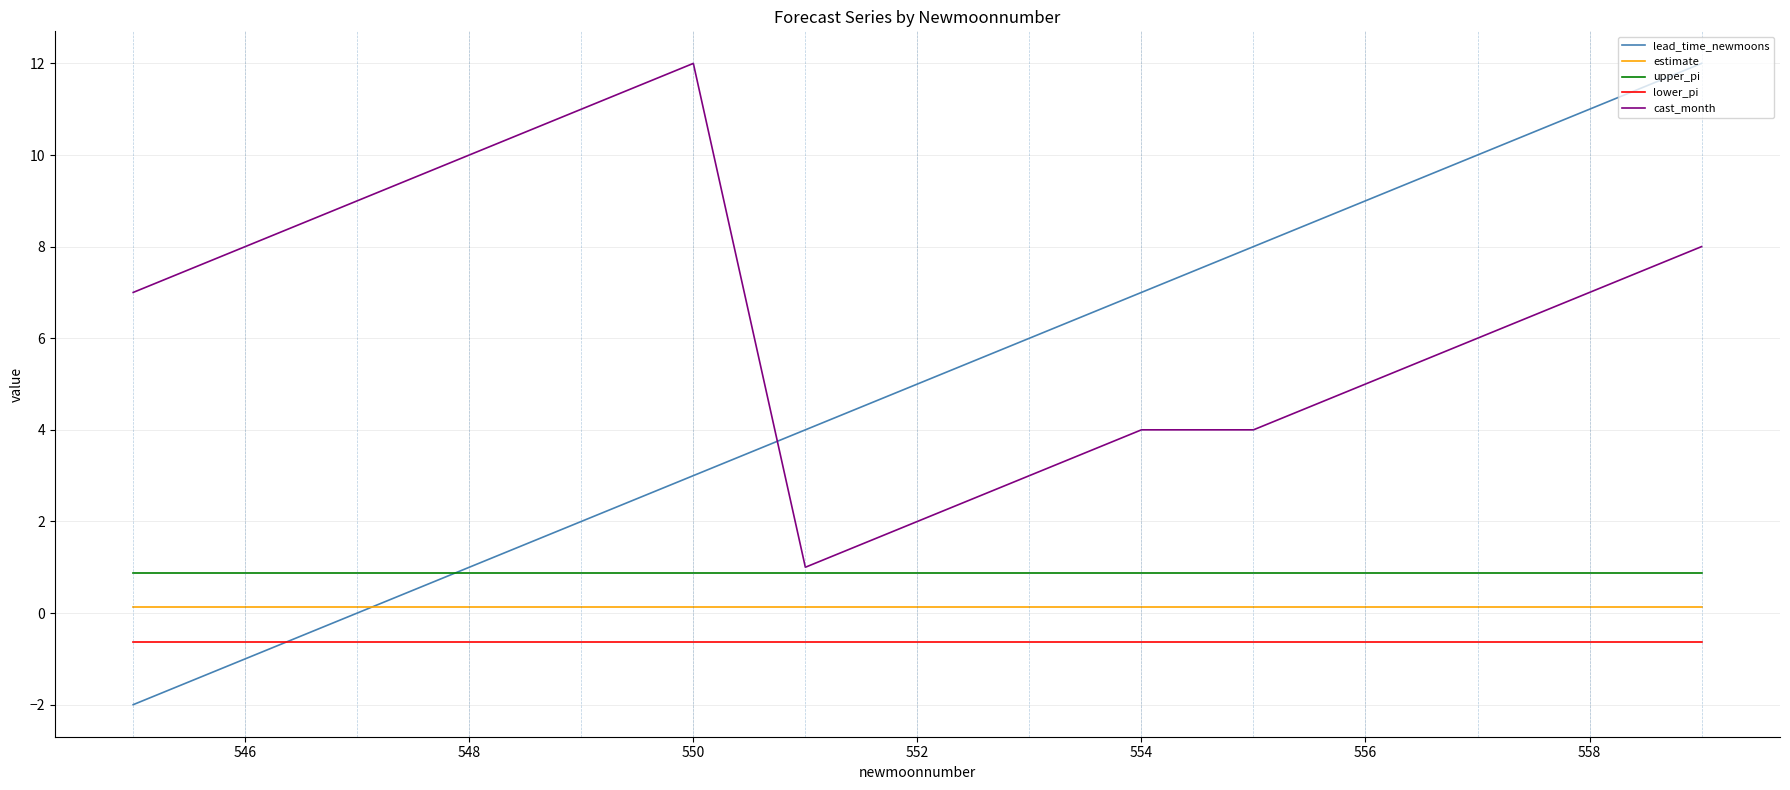

True or false: estimate and lower_pi cross at least once.

False